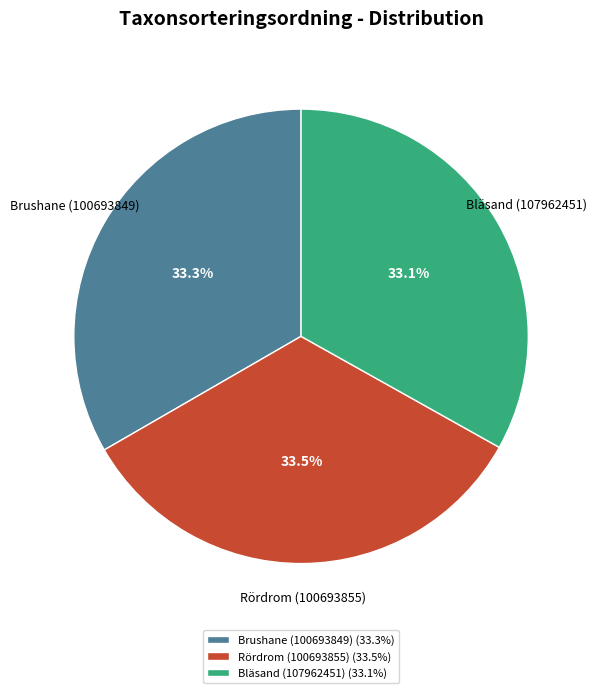

What percentage is the Bläsand (107962451) slice, to the nearest percent?

33%